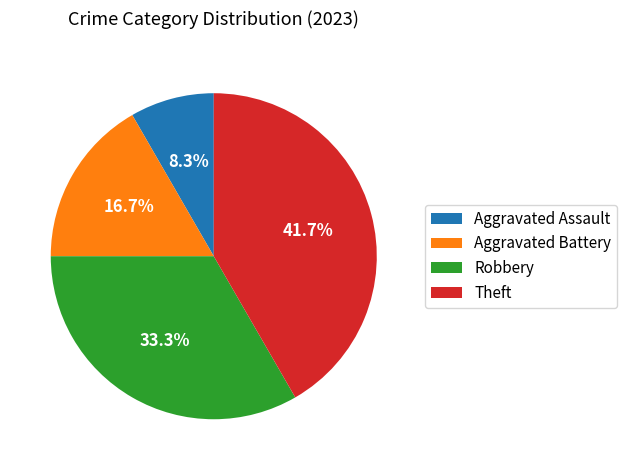

Which category has the biggest portion of the pie?

Theft